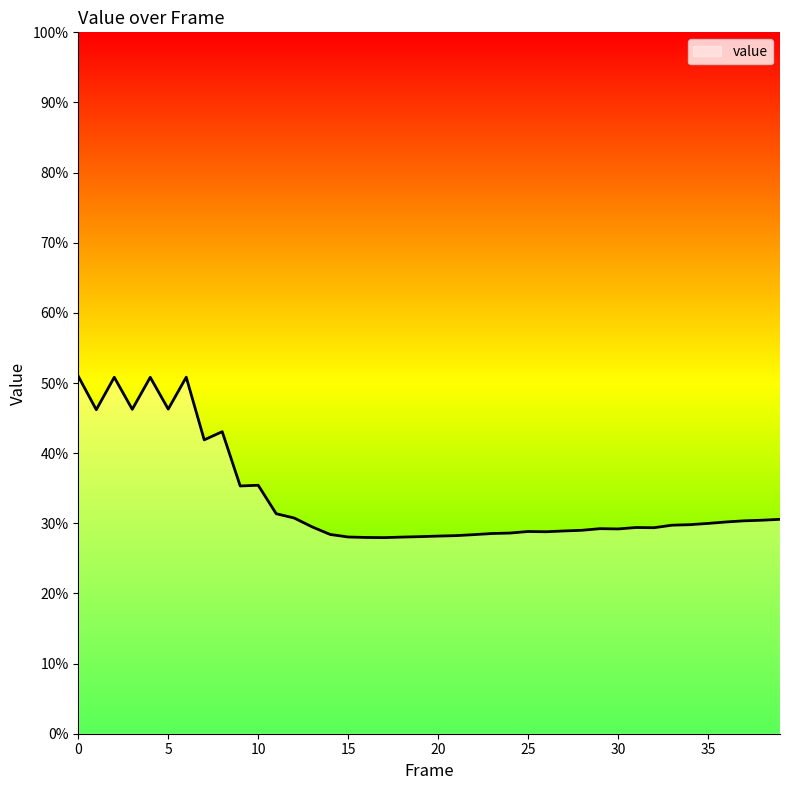

What is the difference between the maximum and minimum values?

23.0